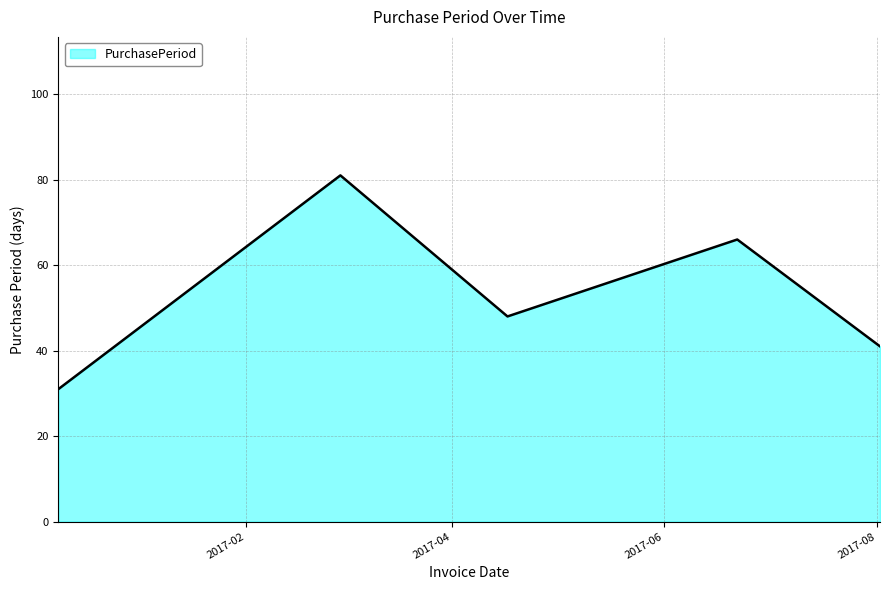

How many interior local valleys (lower than both neighbors) does the data have?

1